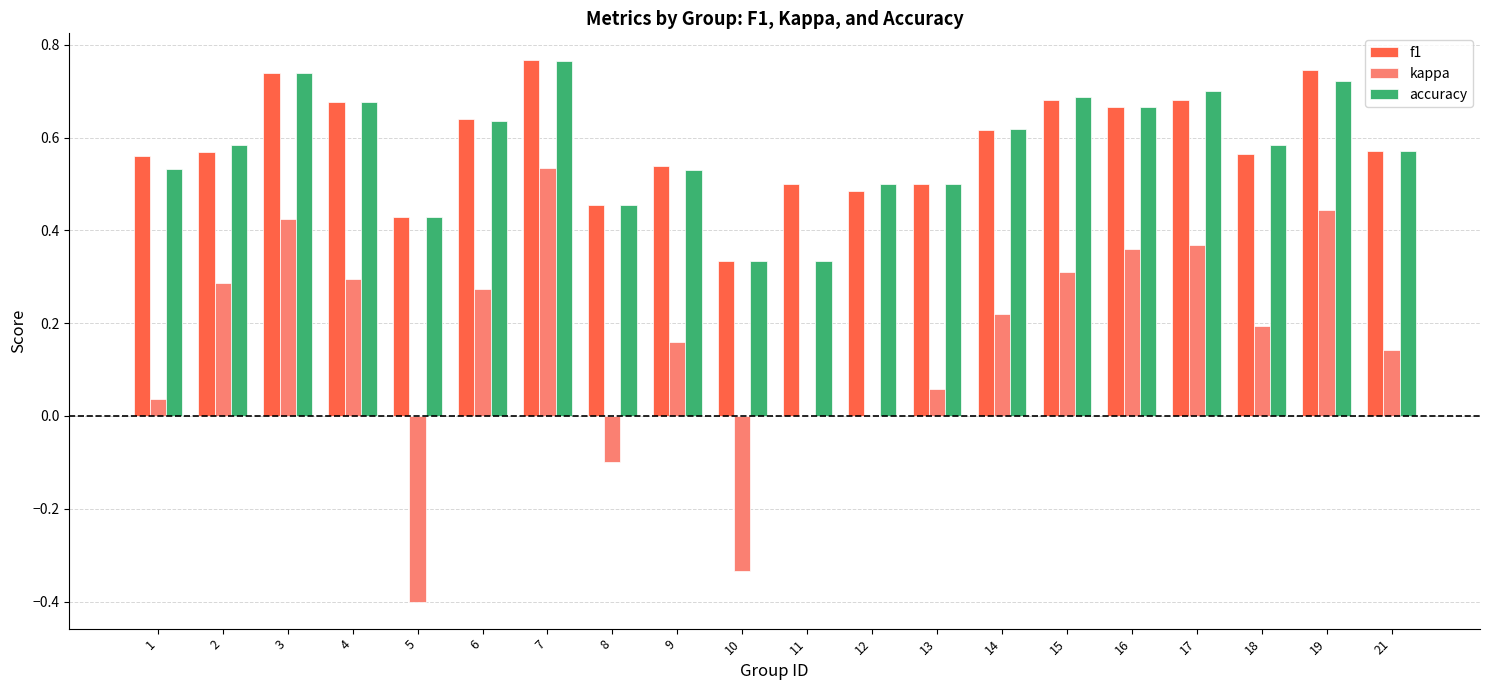

How many series are shown in this chart?

3